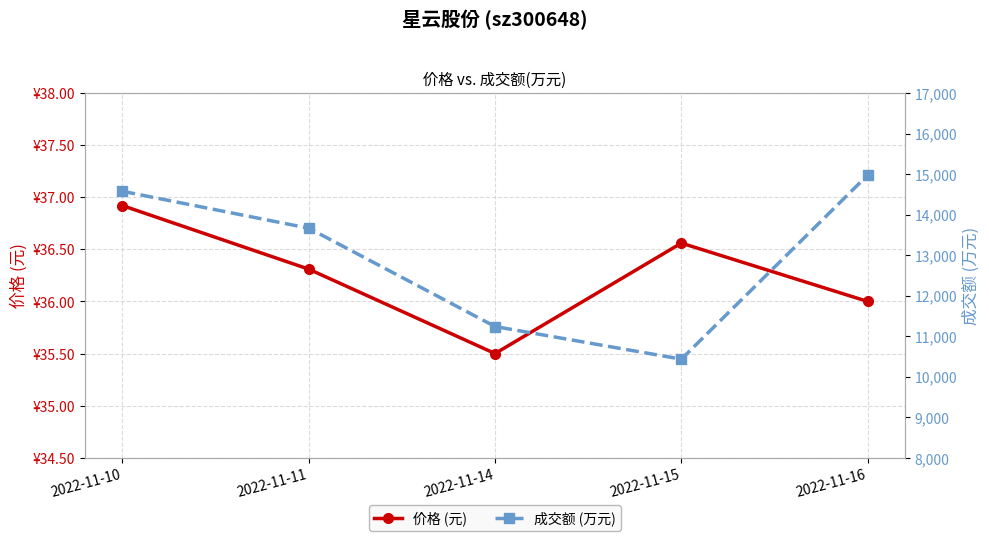

Where is the first local minimum for 成交额 (万元)?

2022-11-15